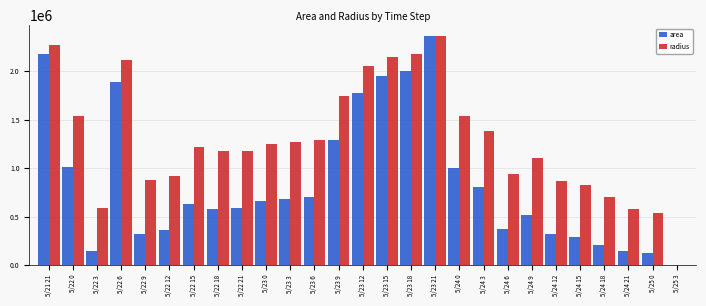

What is the maximum value for radius?

2360000.0